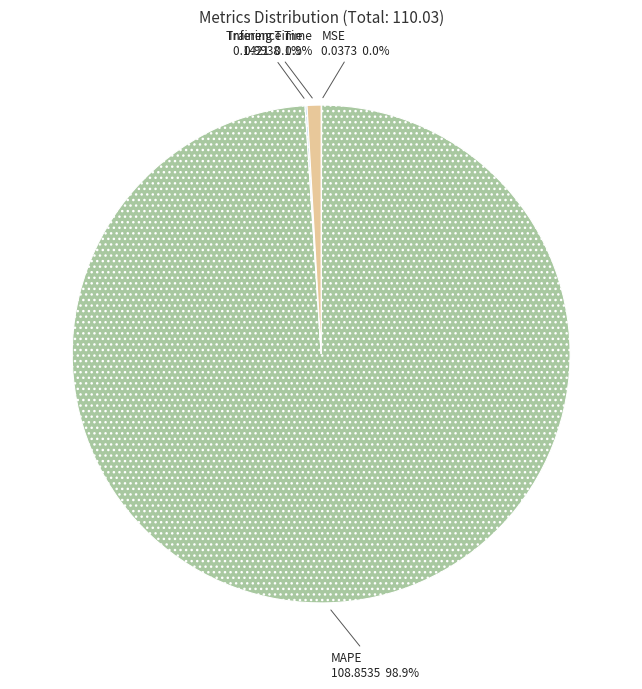

Does MAPE represent more than half of the total?

Yes